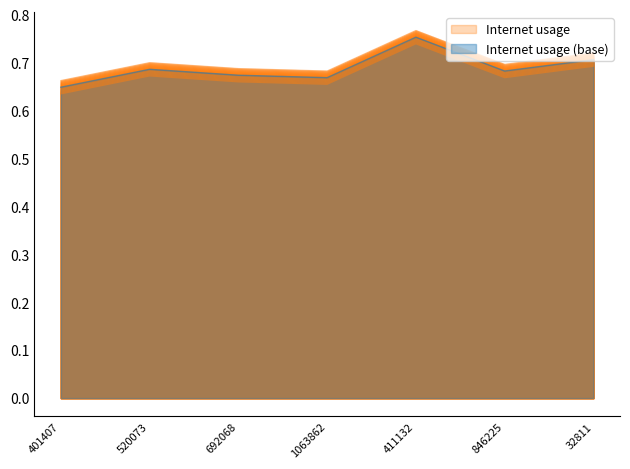

The chart shows a value of 0.7 at 520073. True or false?

True